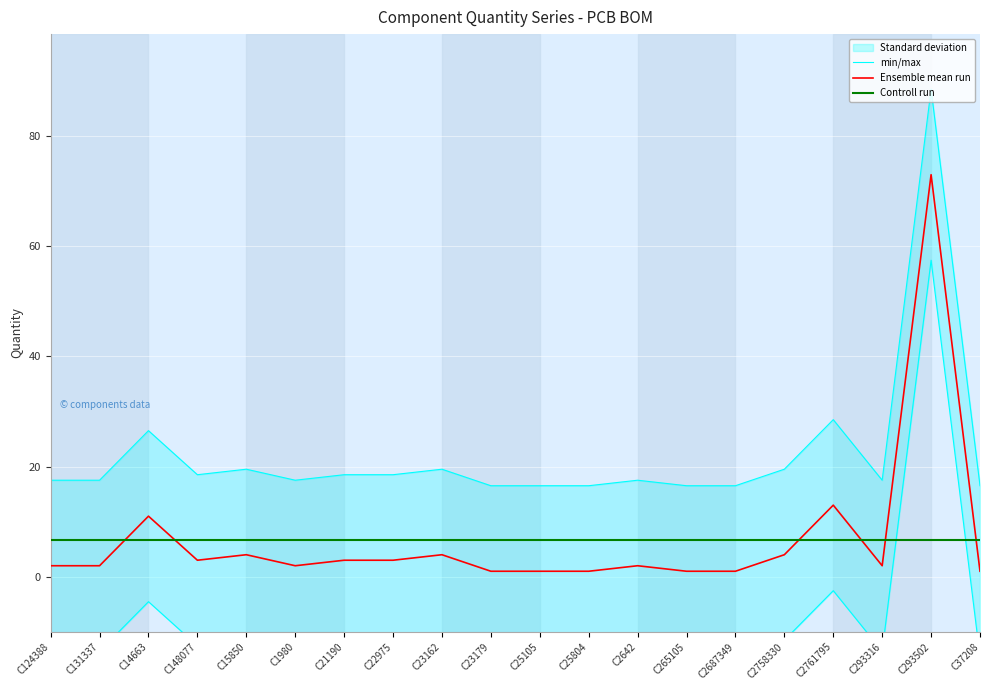

Between which two adjacent categories do Controll run and Ensemble mean run first intersect?

C131337 and C14663